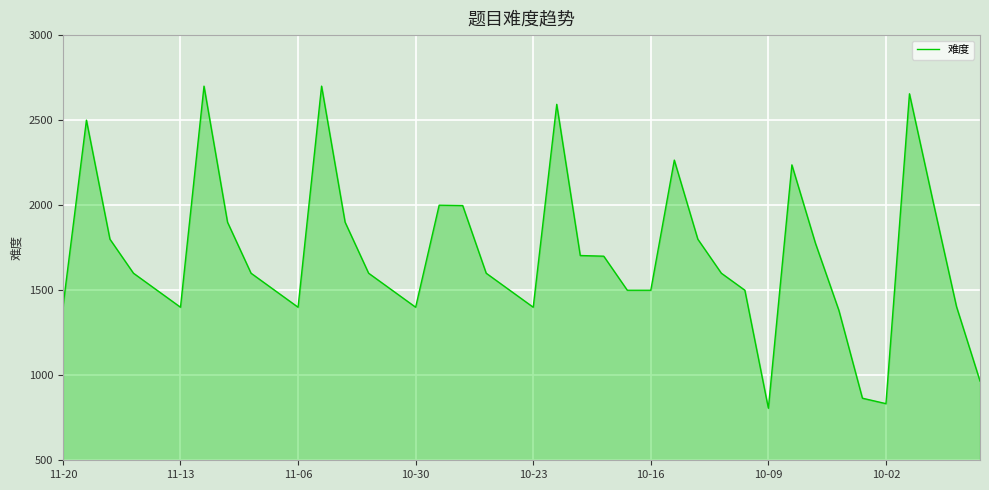

What is the maximum value shown in the chart?

2700